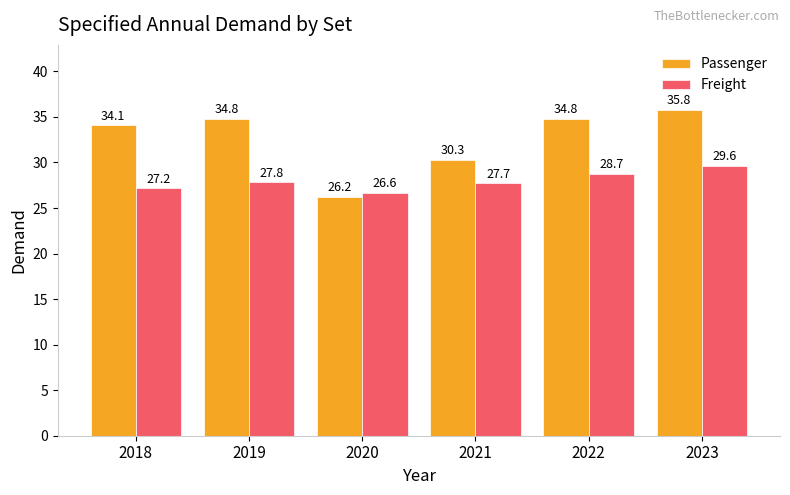

The value of Passenger at 2021 is 30.3. True or false?

True